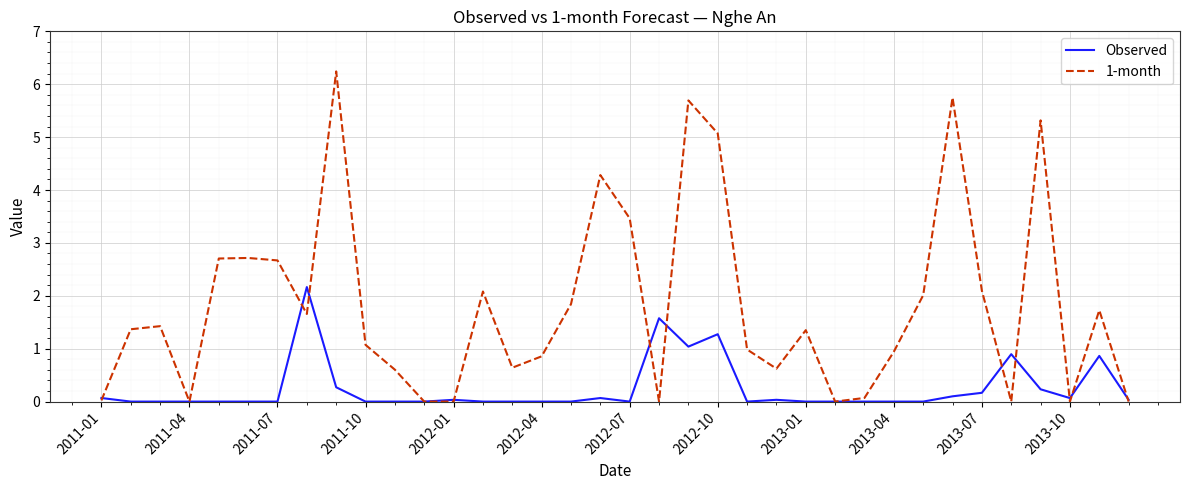

Which series has the widest spread of values?

1-month